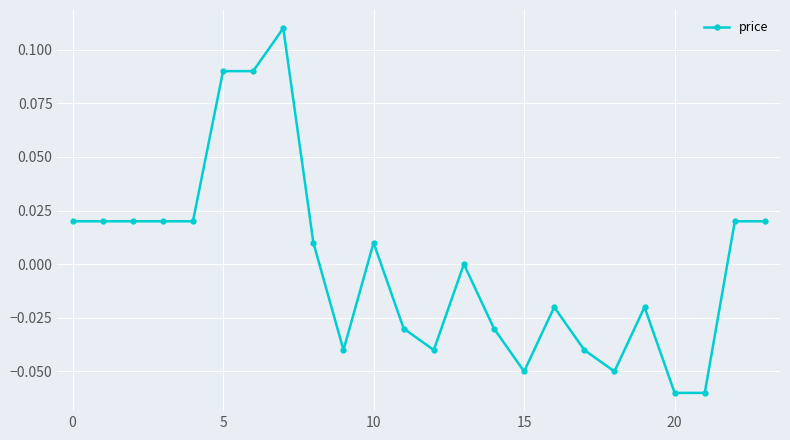

How many lines are shown in the chart?

1